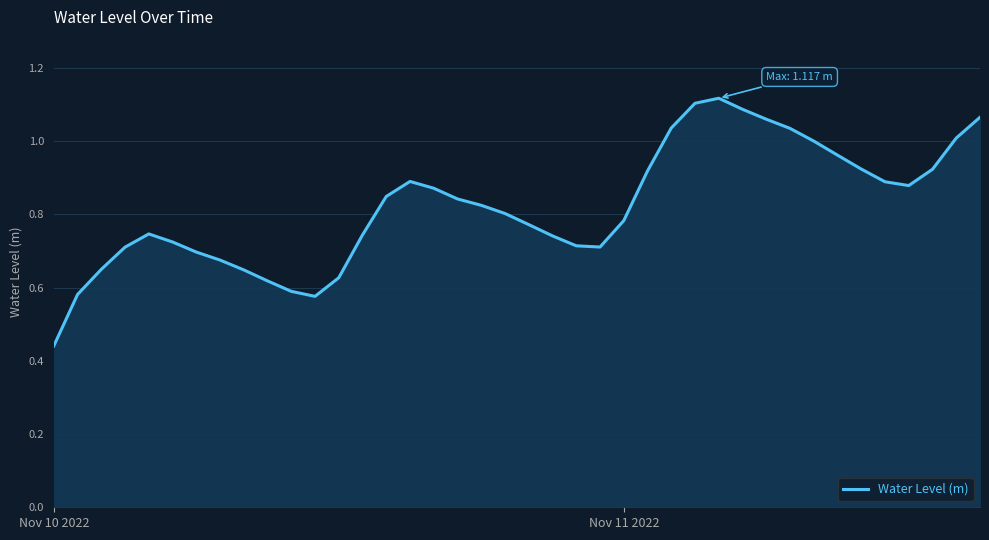

What is the difference between the maximum and second lowest values?

0.5